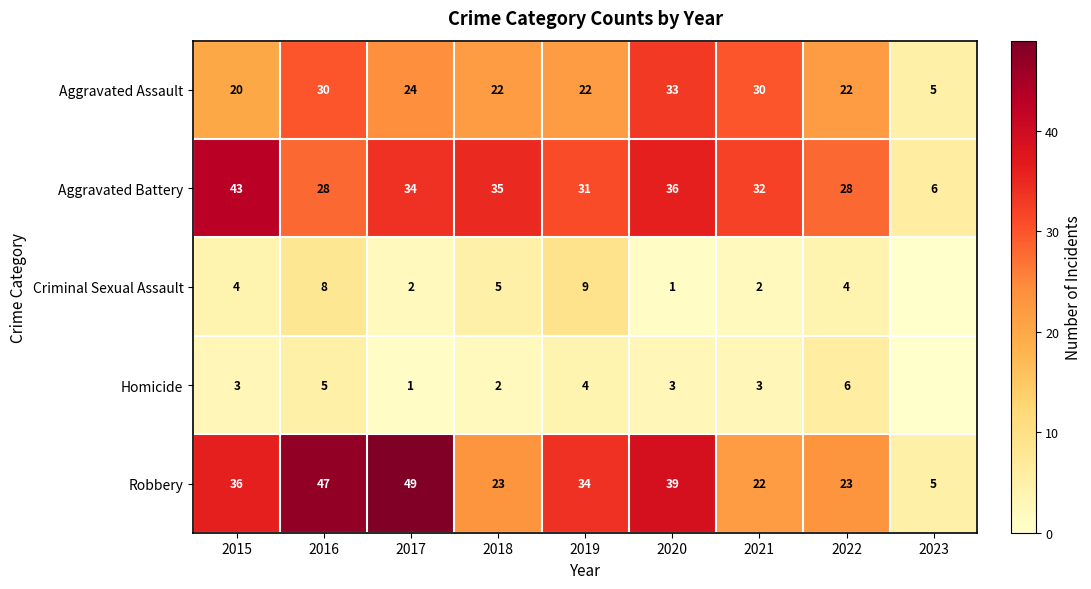

The value of Robbery at 2021 is 22. True or false?

True